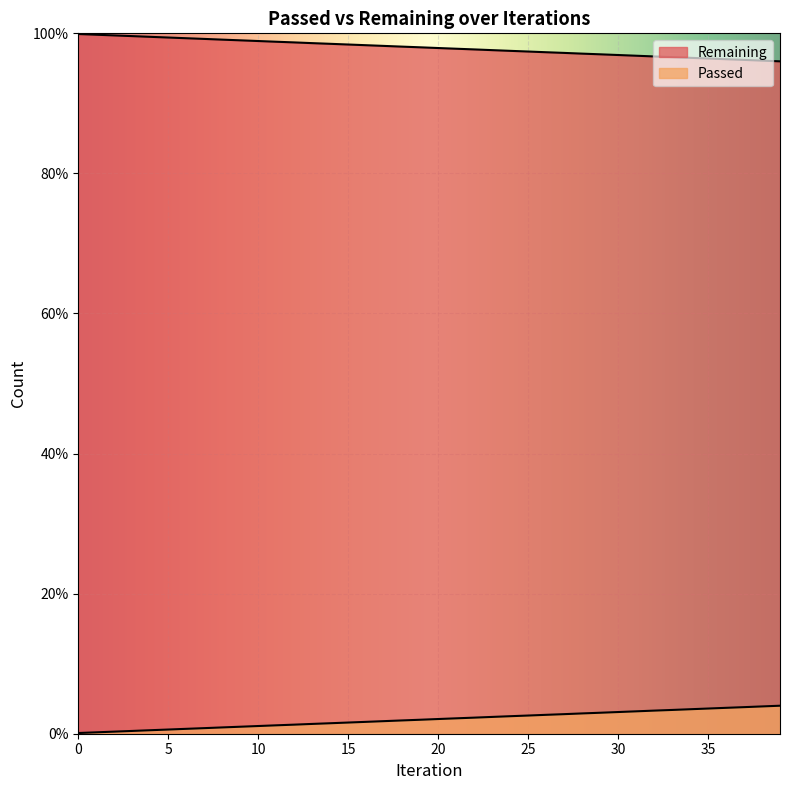

List the labels in order of value, smallest first.

39, 38, 37, 36, 35, 34, 33, 32, 31, 30, 29, 28, 27, 26, 25, 24, 23, 22, 21, 20, 19, 18, 17, 16, 15, 14, 13, 12, 11, 10, 9, 8, 7, 6, 5, 4, 3, 2, 1, 0